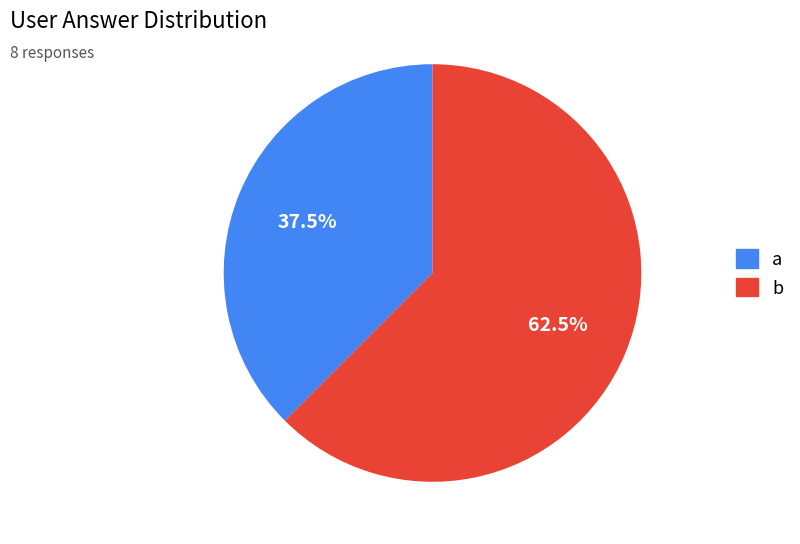

Is b the majority of the pie?

Yes